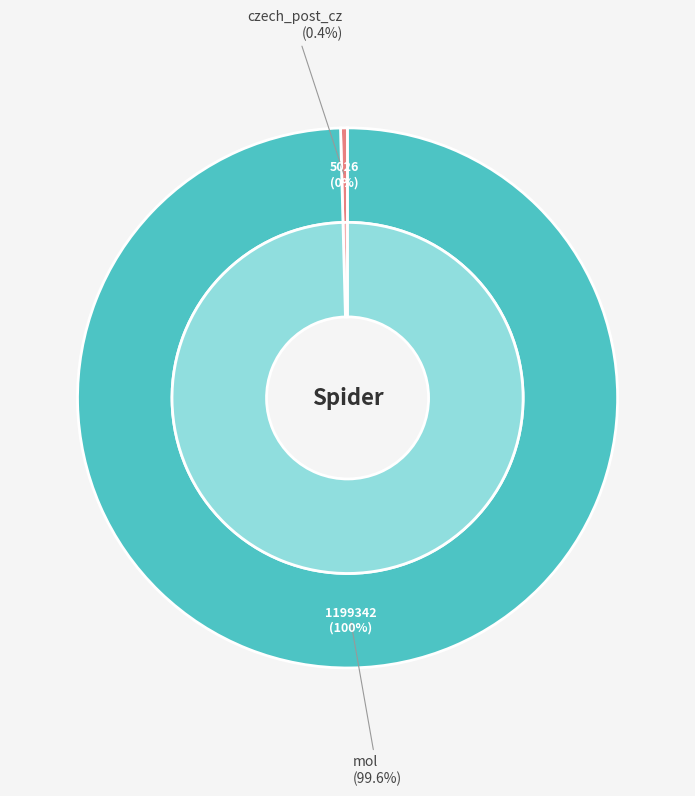

Count the number of slices in the pie.

2